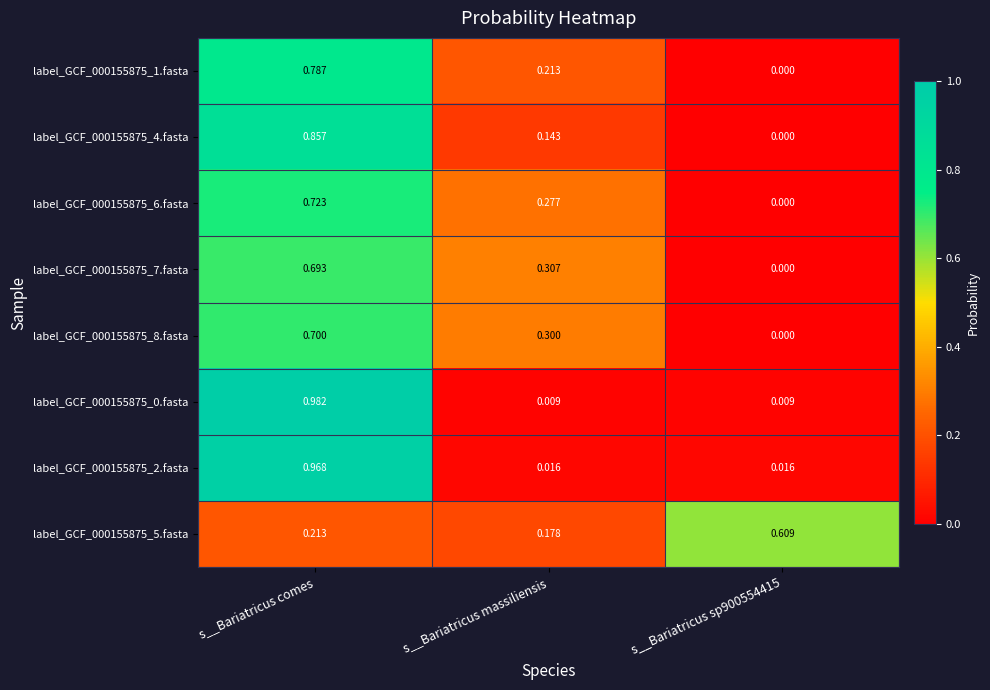

Is the value of label_GCF_000155875_2.fasta at s__Bariatricus comes greater than the value of label_GCF_000155875_0.fasta at s__Bariatricus comes?

No